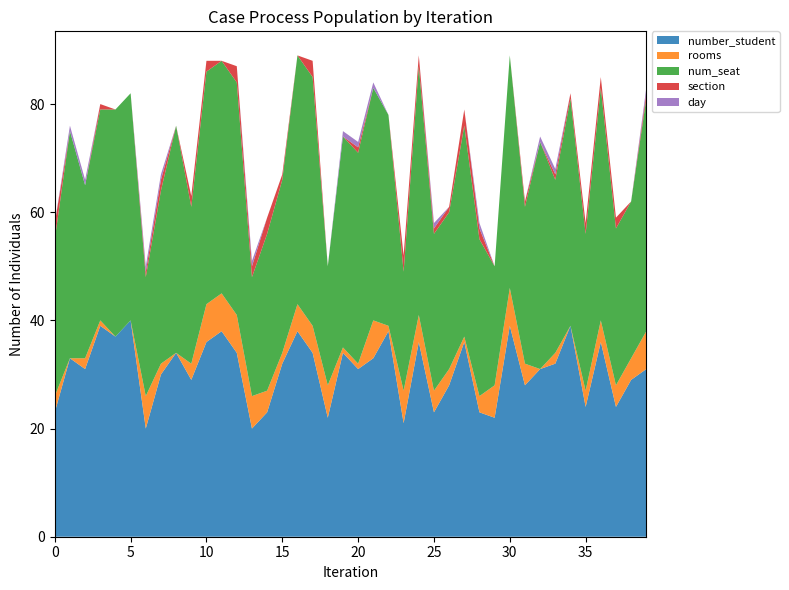

Reading right to left, list all the values displayed in this chart.

number_student: 31	29	24	36	24	39	32	31	28	39	22	23	36	28	23	36	21	38	33	31	34	22	34	38	32	23	20	34	38	36	29	34	30	20	40	37	39	31	33	23
rooms: 7	4	4	4	3	0	2	0	4	7	6	3	1	3	4	5	6	1	7	1	1	6	5	5	2	4	6	7	7	7	3	0	2	6	0	0	1	2	0	3
num_seat: 43	29	29	43	29	42	32	42	29	43	22	29	39	29	29	46	22	39	43	39	39	22	46	46	32	29	22	43	43	43	29	42	32	22	42	42	39	32	42	29
section: 1	0	2	2	2	1	1	0	1	0	0	2	3	1	1	2	3	0	0	1	0	0	3	0	1	3	2	3	0	2	2	0	2	1	0	0	1	0	0	3
day: 1	0	0	0	0	0	1	1	0	0	0	1	0	0	1	0	0	0	1	1	1	0	0	0	0	0	1	0	0	0	0	0	1	1	0	0	0	1	1	0